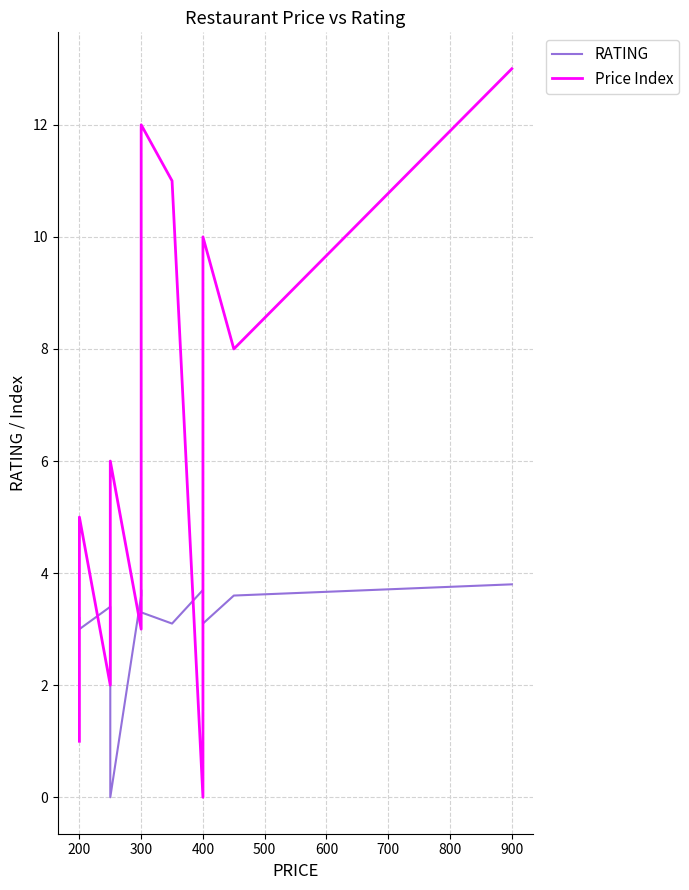

What is the difference between the second highest and minimum values in the Price Index series?

12.0